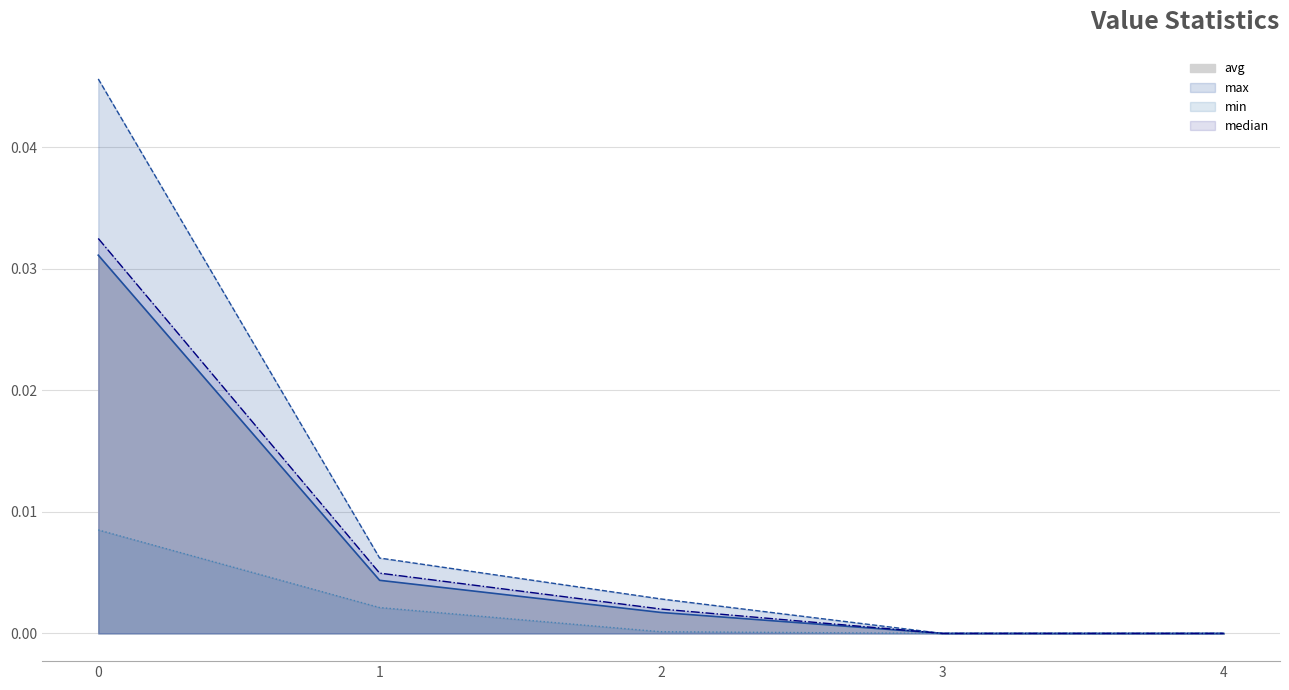

Where is max nearest to the value 0?

3